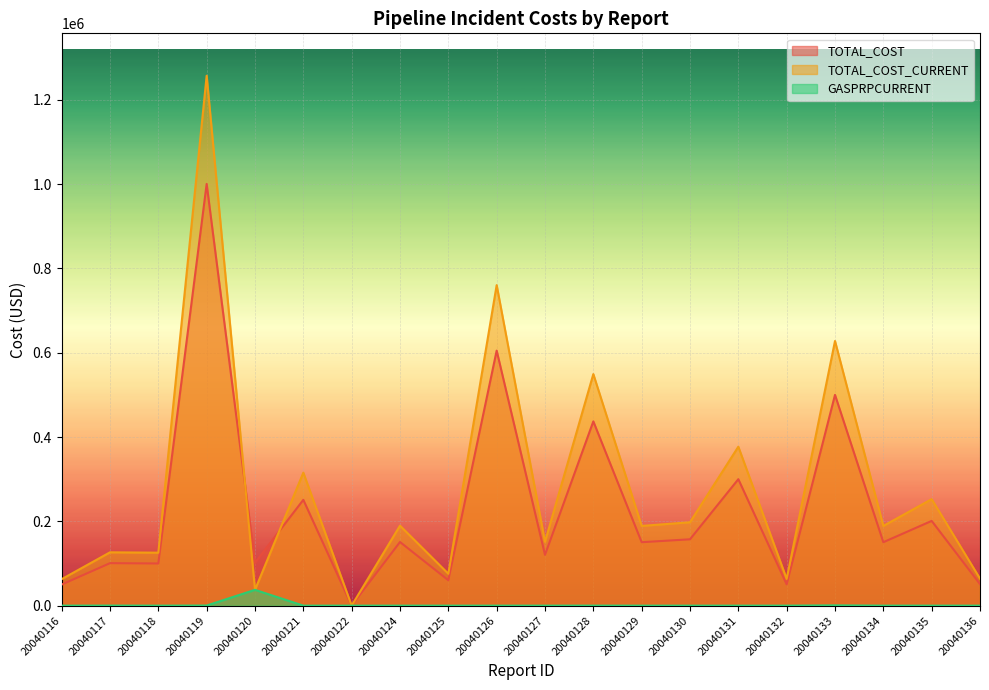

How many values in the TOTAL_COST series are below 150500?

9